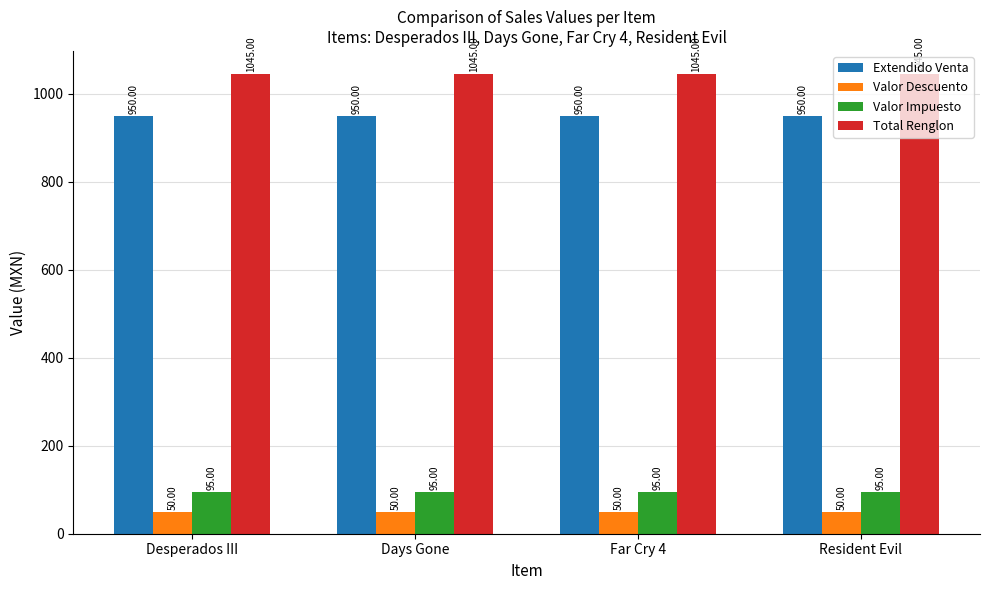

What is the difference between the highest and lowest values at Resident Evil?

995